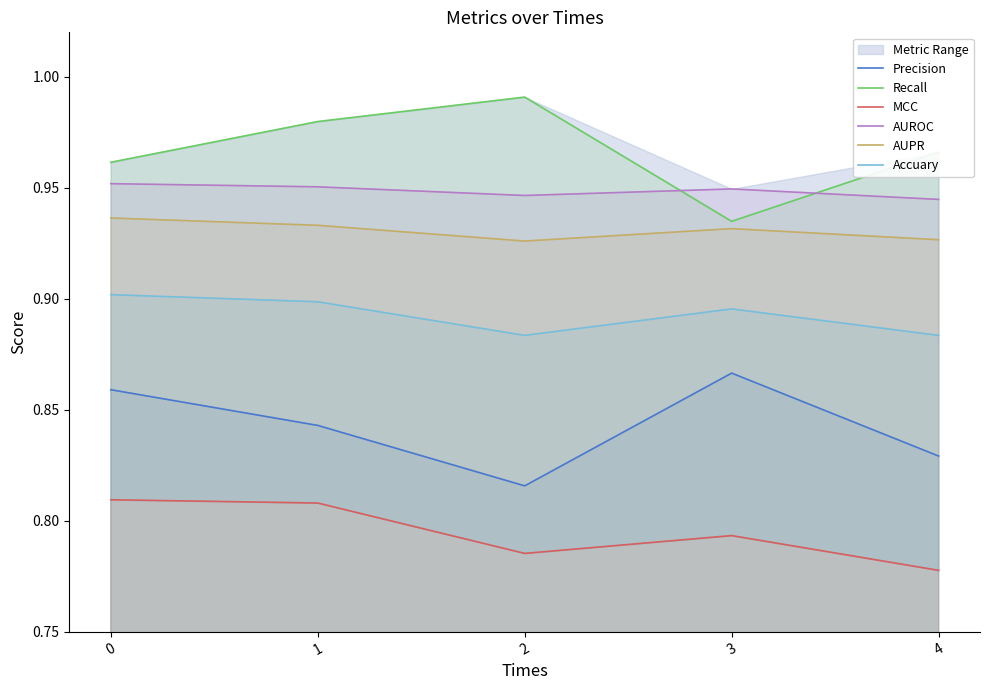

What is the average value of the AUPR series?

0.9